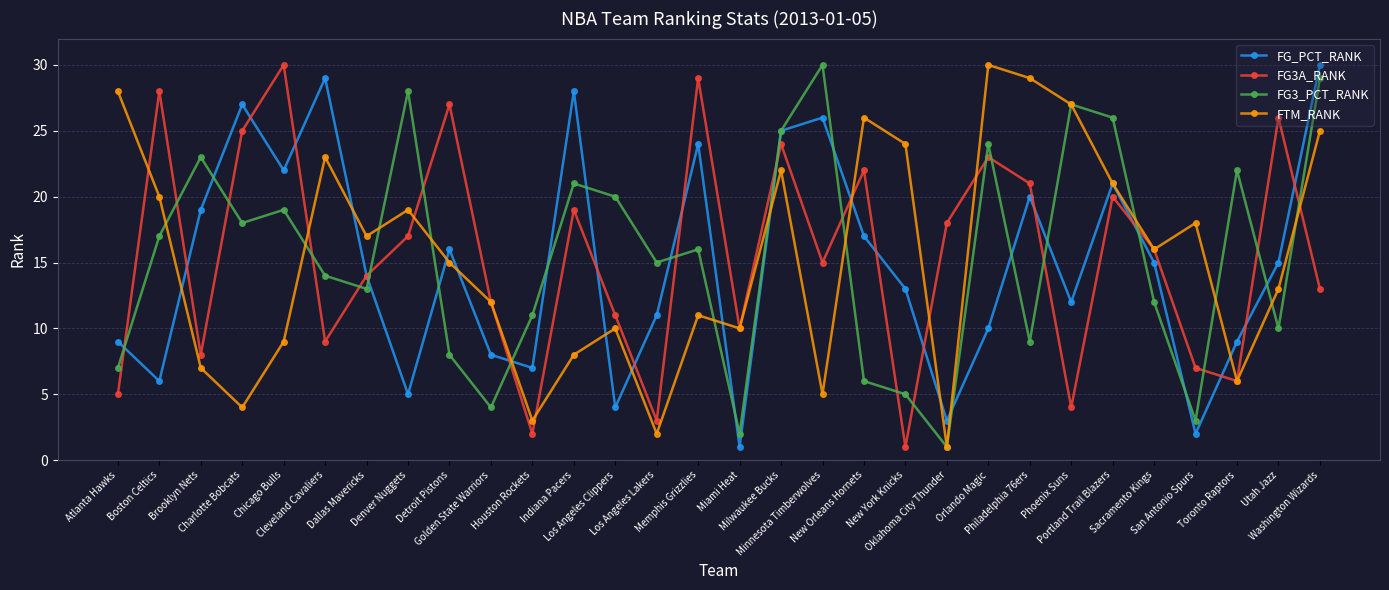

The value of FG3_PCT_RANK at Detroit Pistons is 8. True or false?

True